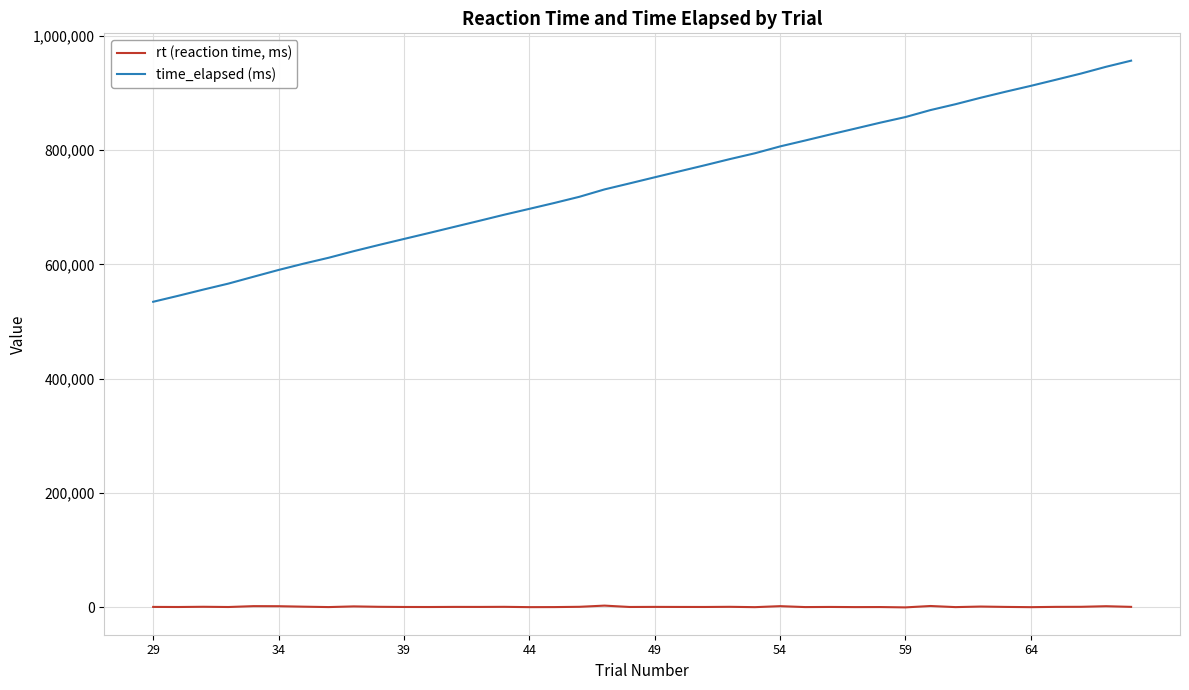

List the series in order of their peak value, highest first.

time_elapsed (ms), rt (reaction time, ms)